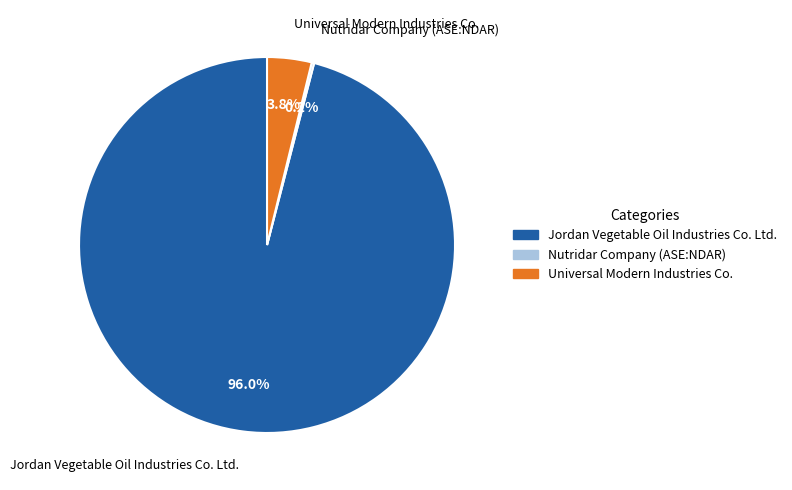

To the nearest percent, what percentage of the pie is Universal Modern Industries Co.?

4%